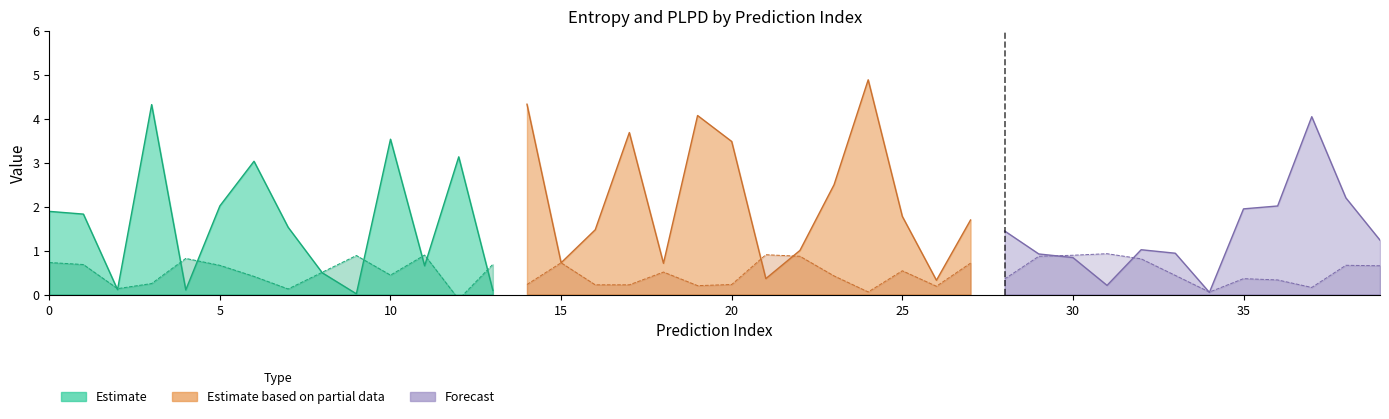

True or false: plpds and entropys cross at least once.

True